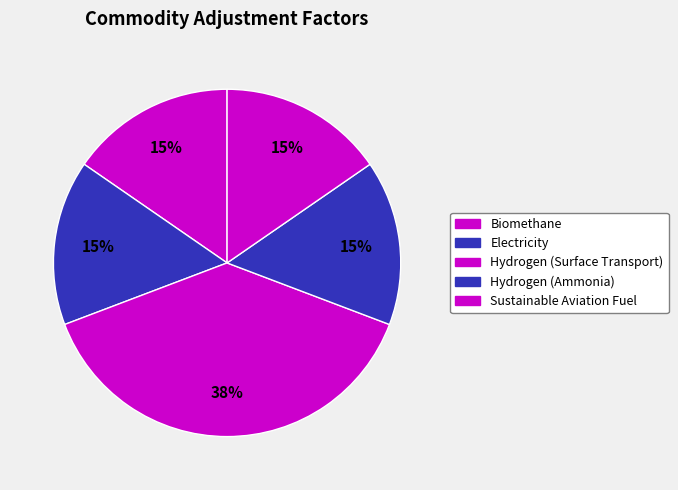

Approximately how many times larger is the value at Sustainable Aviation Fuel compared to Electricity?

1.0